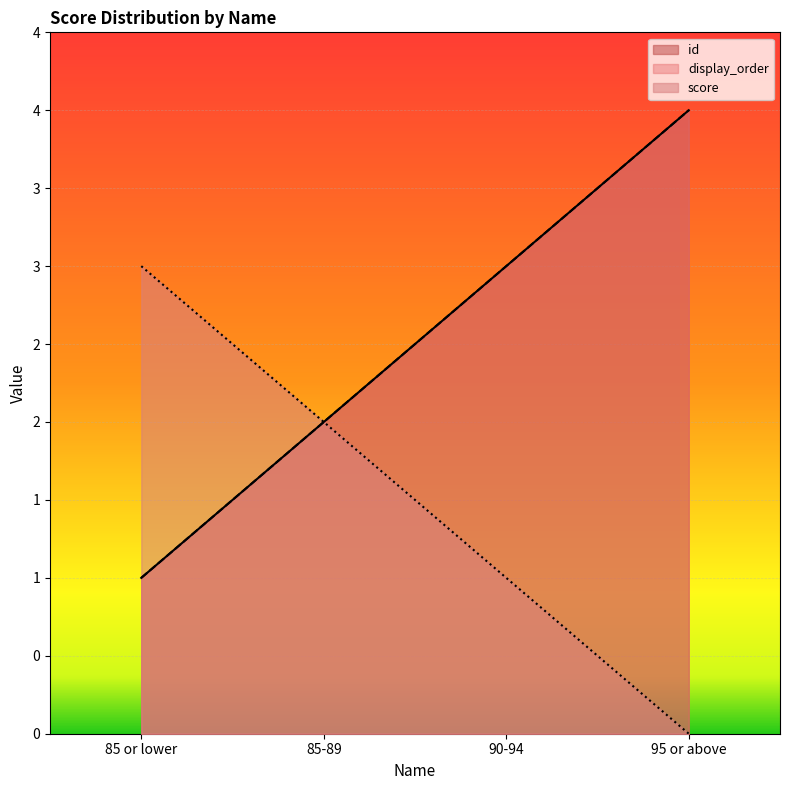

True or false: id has more than 1 interior local peaks.

False